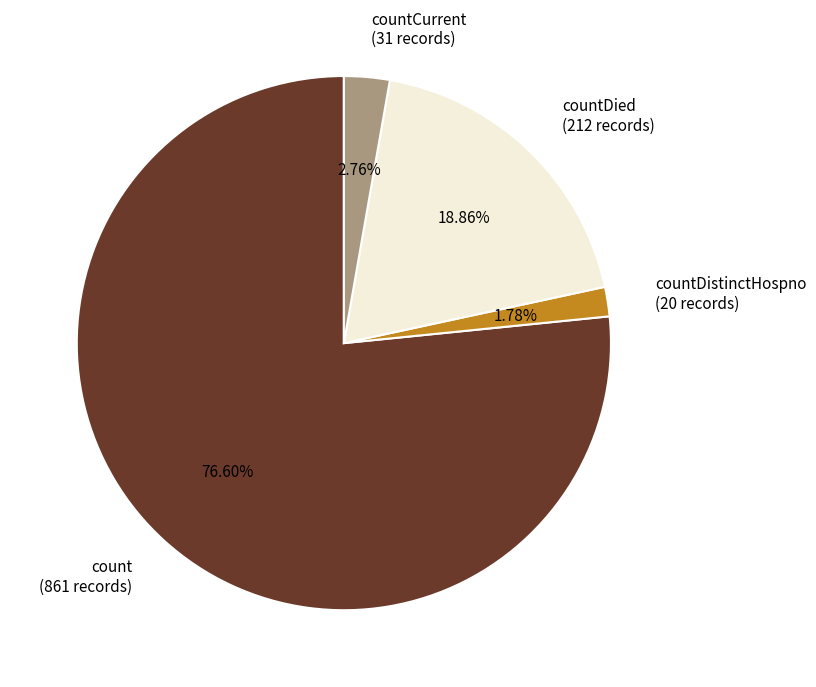

Which has a higher value, countDied (212 records) or count (861 records)?

count (861 records)